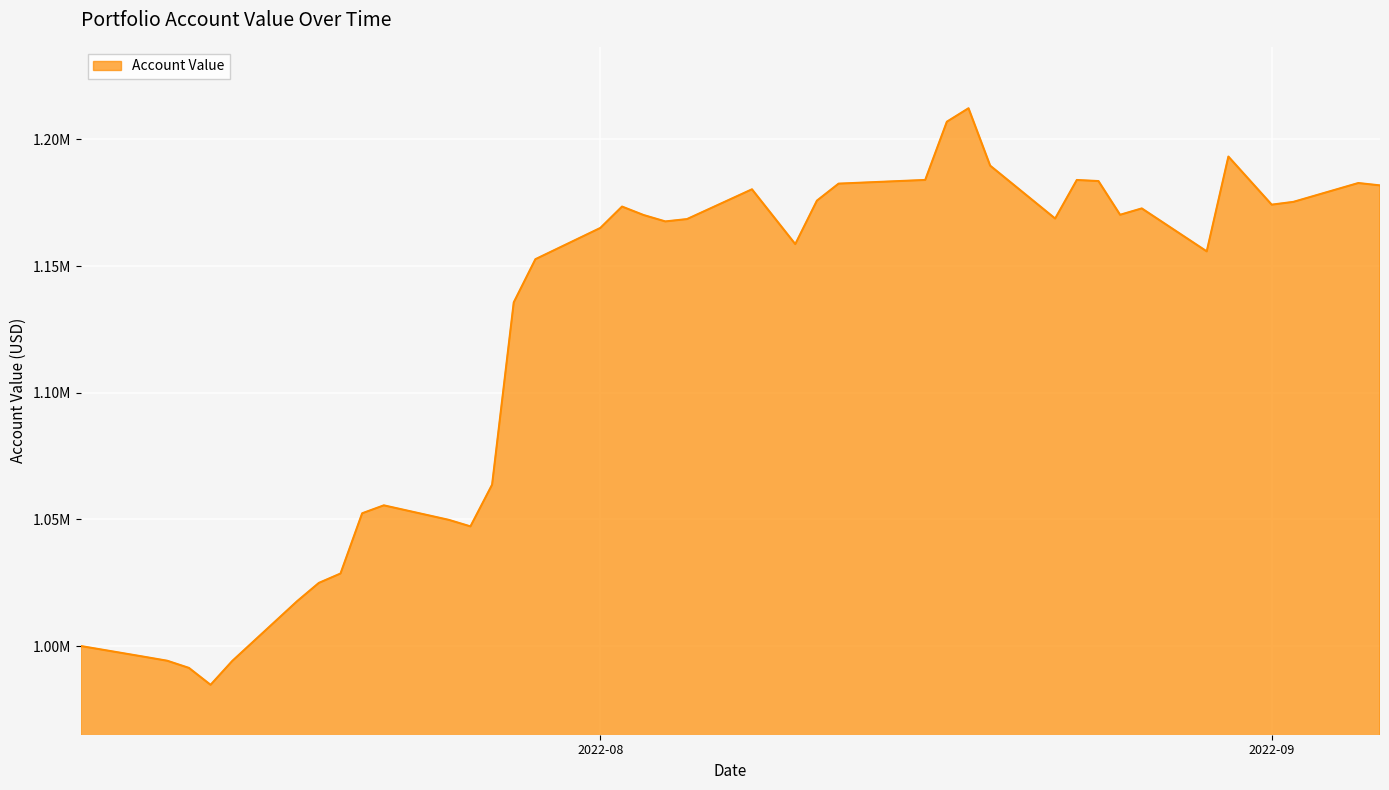

Is this an area chart (filled region under the line)?

Yes